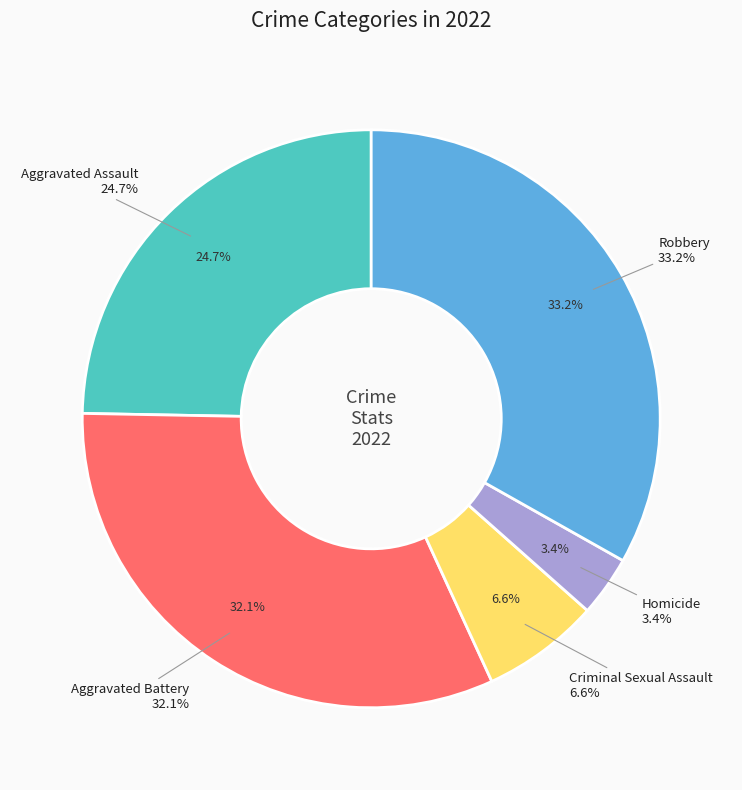

To the nearest percent, what is the average slice percentage?

20%